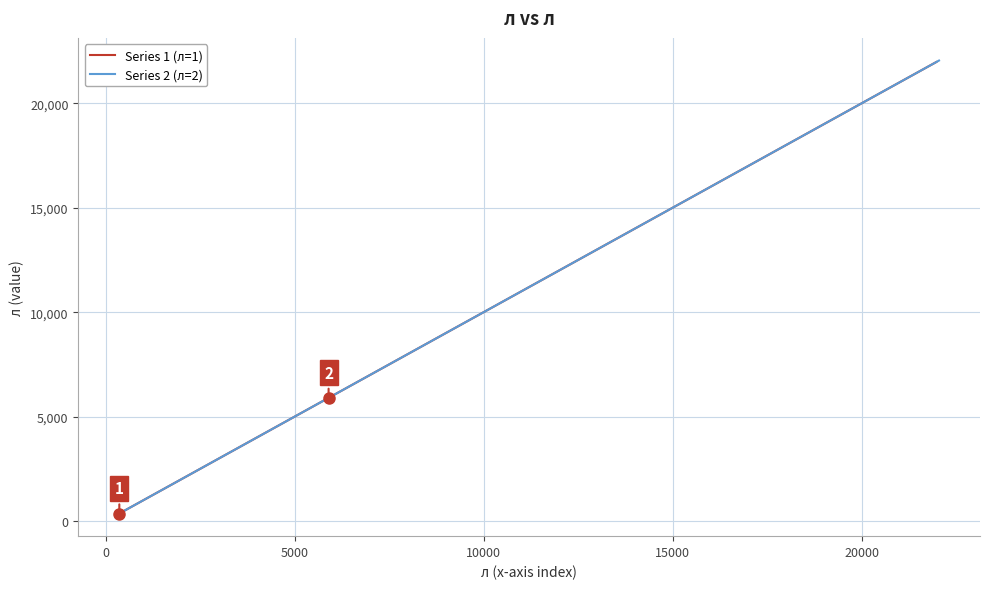

Reading right to left, what are all the values shown in this chart?

Series 1 (л=1): 21980.4	21431.8	20943.9	20060.8	15867.2	15718.1	12868.6	12526.7	9478.9	8344.8	7305.4	6331.2	4977.7	2300.0	1075.0	938.1	748.4	613.9	499.6	360.0
Series 2 (л=2): 22050.7	21959.6	21498.9	21155.1	20751.1	18708.0	15779.8	15107.8	14950.6	14241.8	12527.5	7592.0	6110.7	5897.5	3721.4	3597.3	920.0	747.0	600.0	500.0